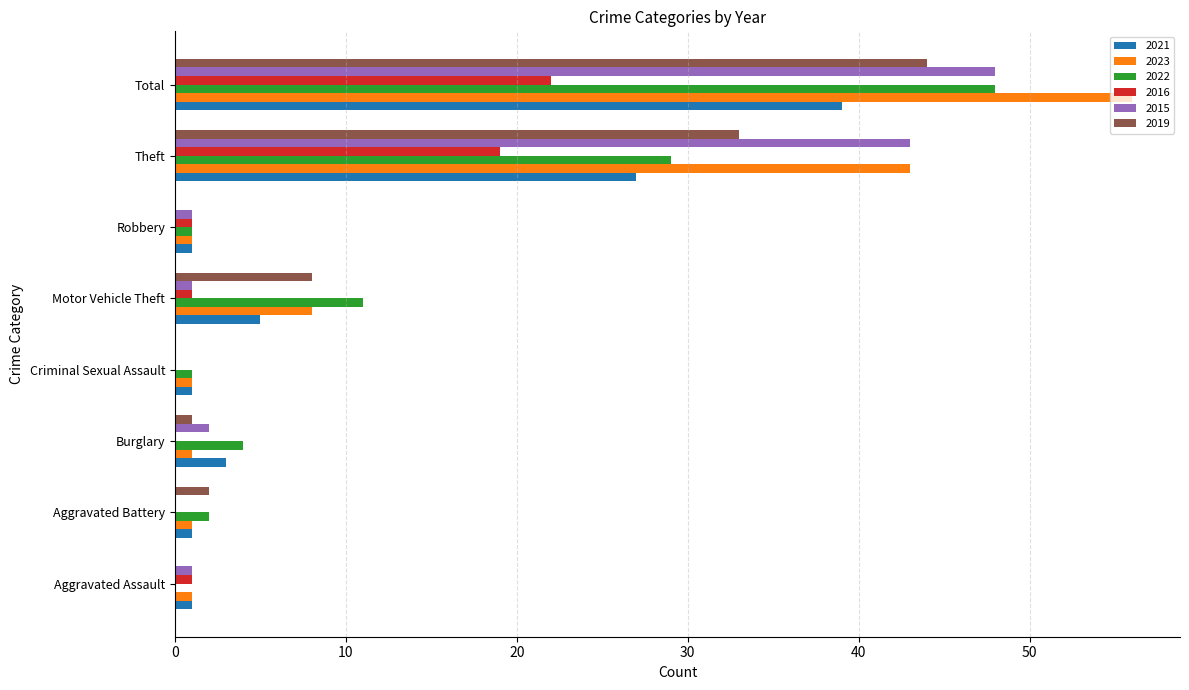

At which label is 2023 closest to 28?

Theft